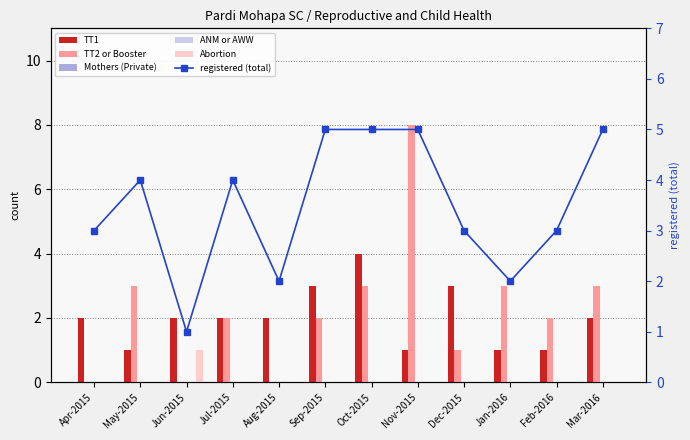

Which series has the largest range (max minus min)?

TT2 or Booster